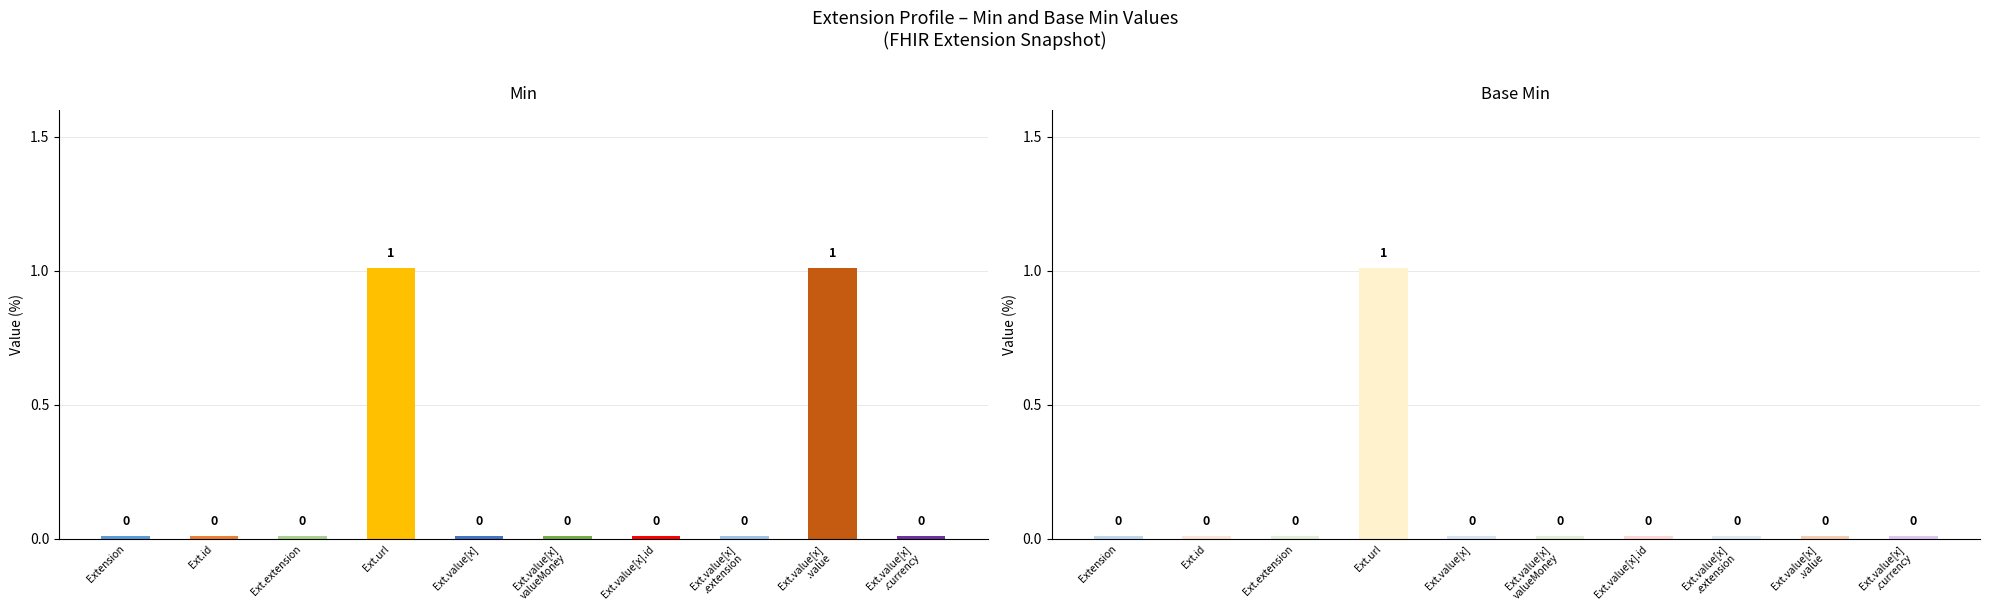

How many series are shown in this chart?

2